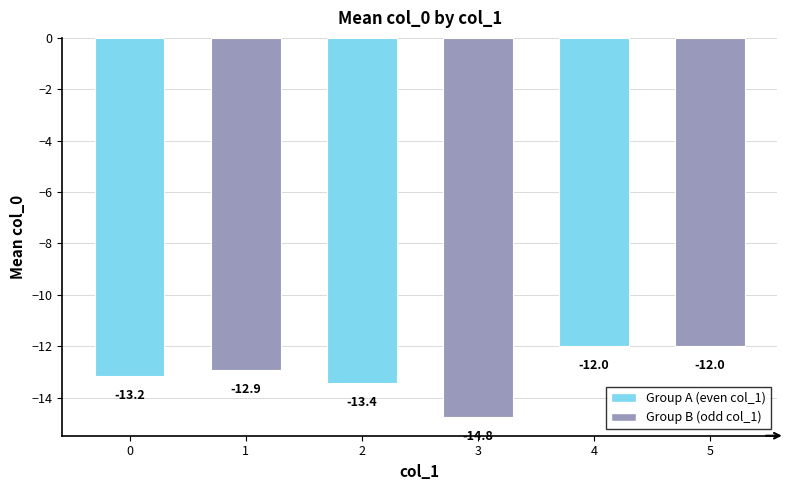

What is the approximate value at 5?

-12.0